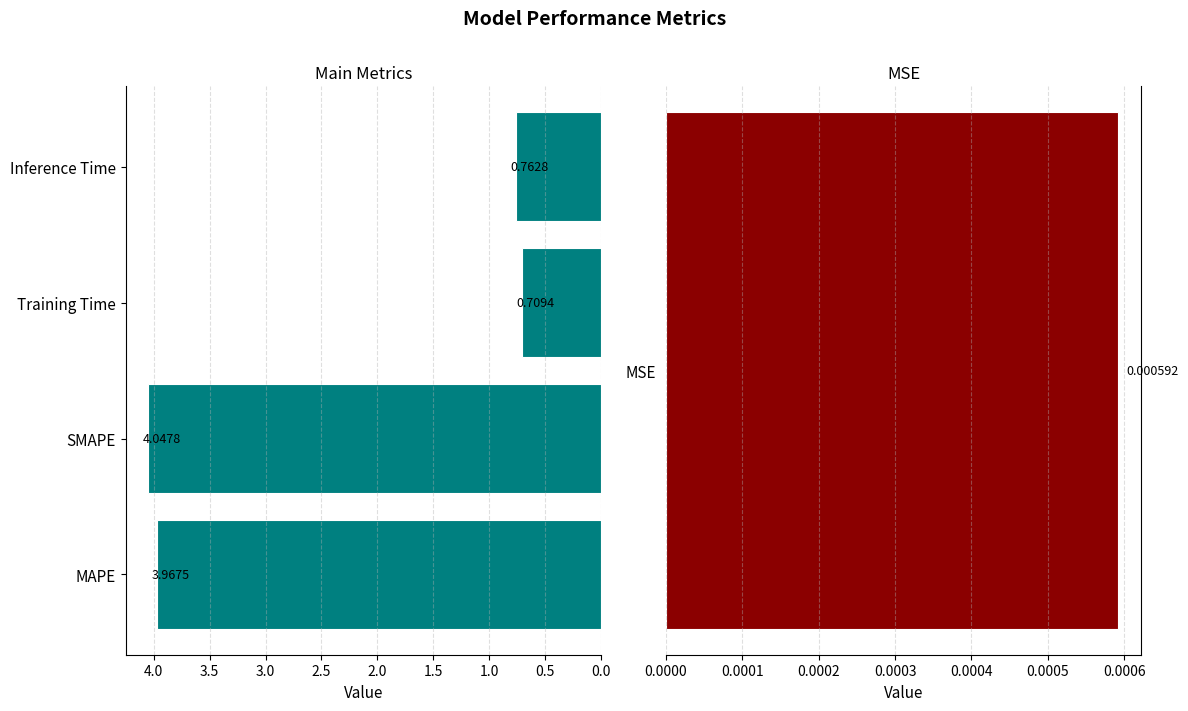

What position from the right is Training Time?

2